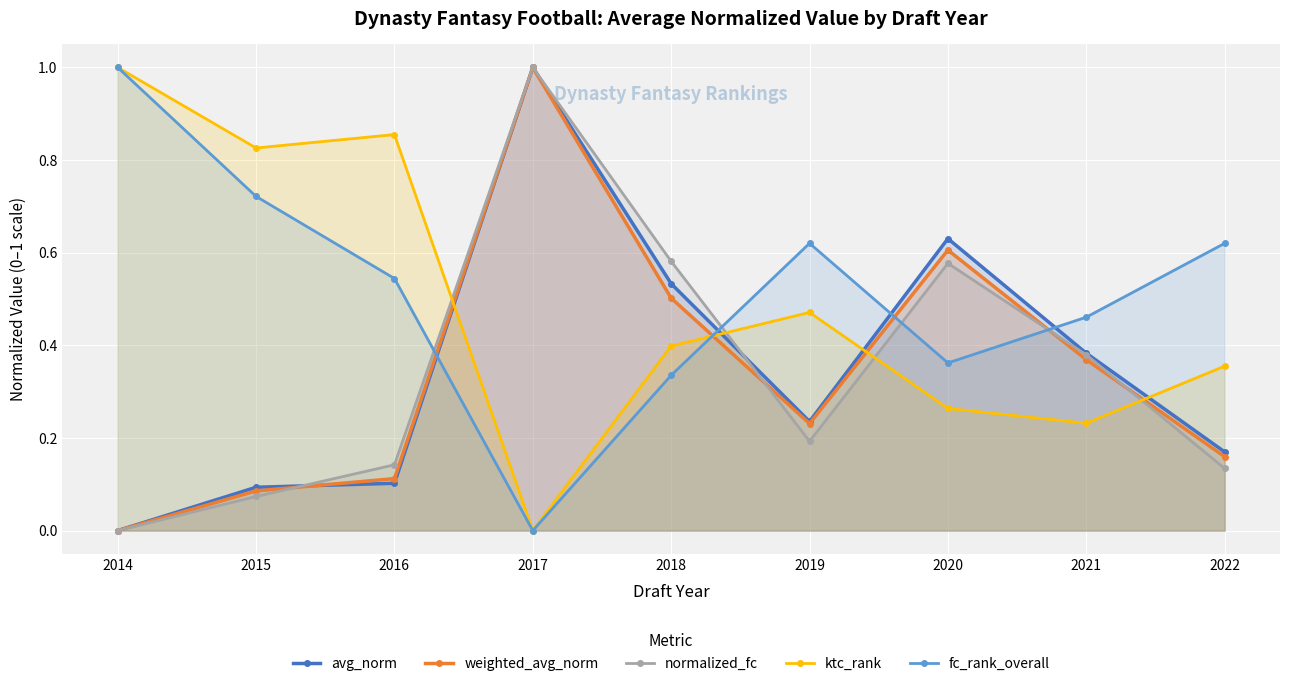

At how many categories does at least one series exceed 0?

9